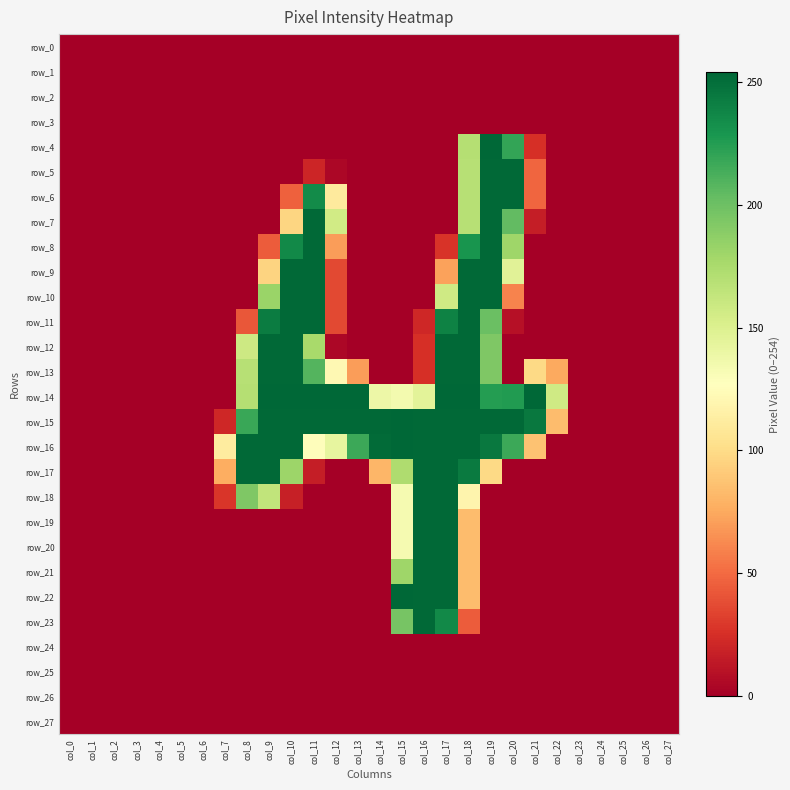

At col_22, list the series in order from smallest to largest.

row_0, row_1, row_2, row_3, row_4, row_5, row_6, row_7, row_8, row_9, row_10, row_11, row_12, row_16, row_17, row_18, row_19, row_20, row_21, row_22, row_23, row_24, row_25, row_26, row_27, row_13, row_15, row_14